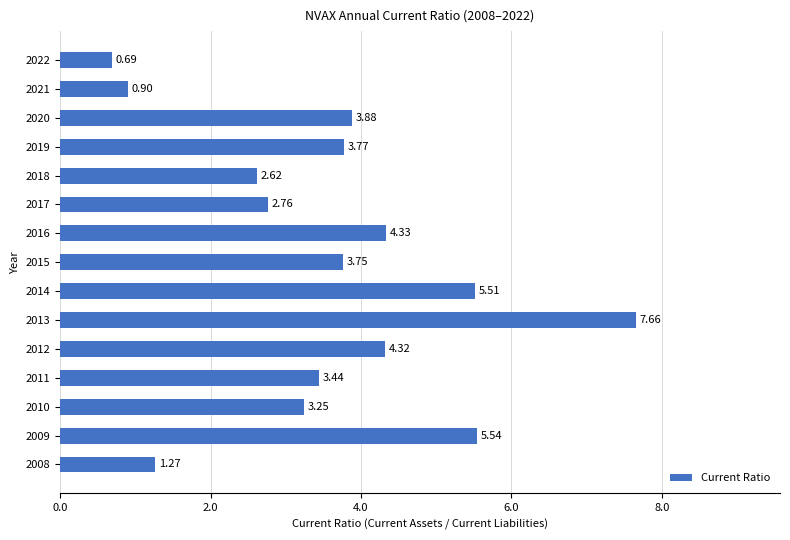

What is the sum of the values at 2021 and 2014?

6.4